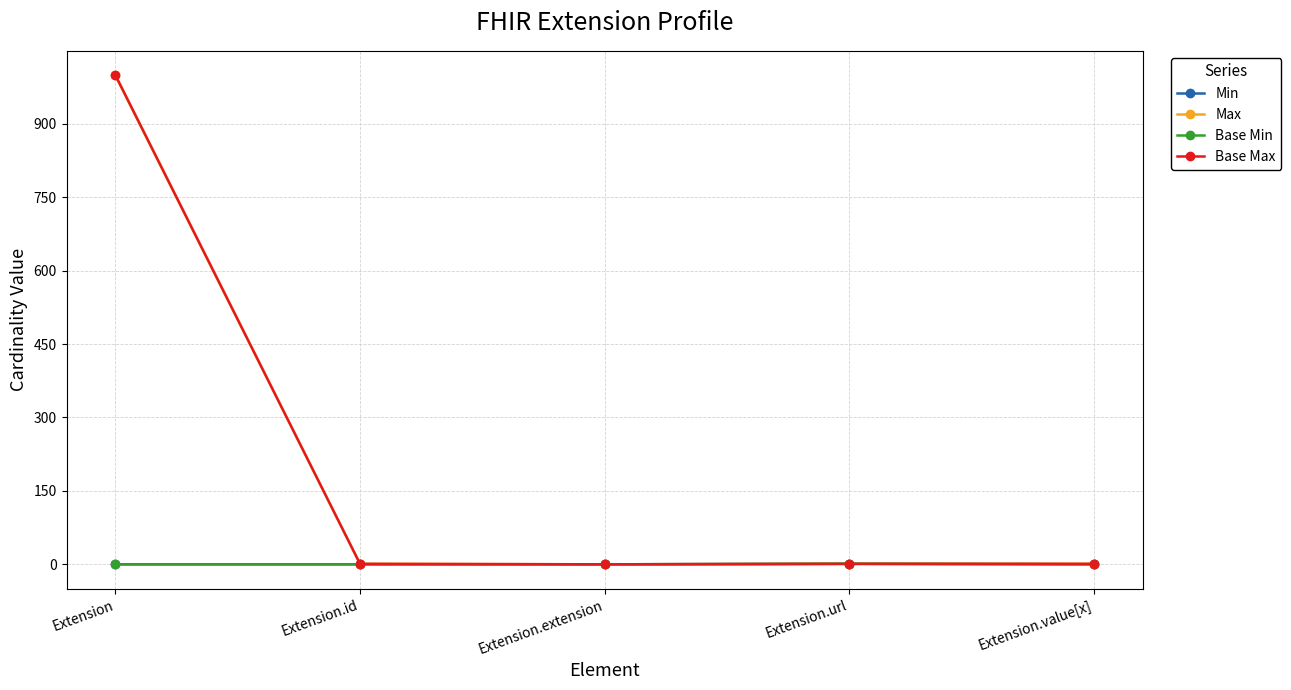

Count the number of data series in this chart.

4